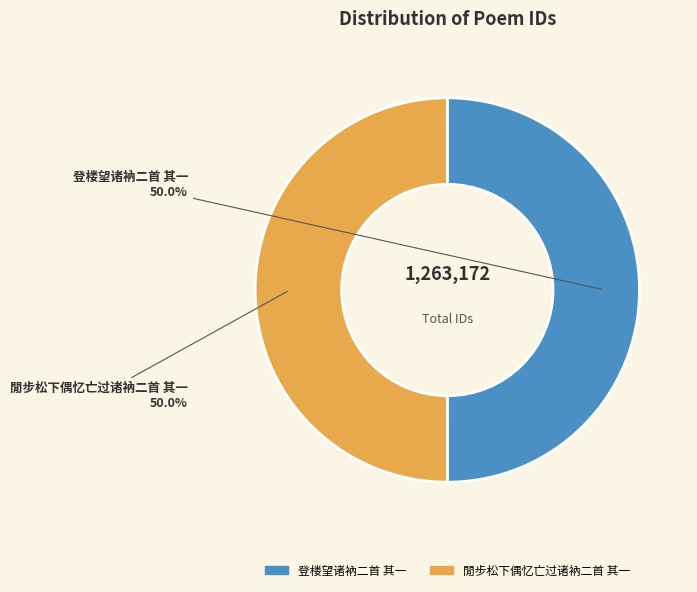

What percentage do 登楼望诸衲二首 其一 and 閒步松下偶忆亡过诸衲二首 其一 together represent?

100.0%